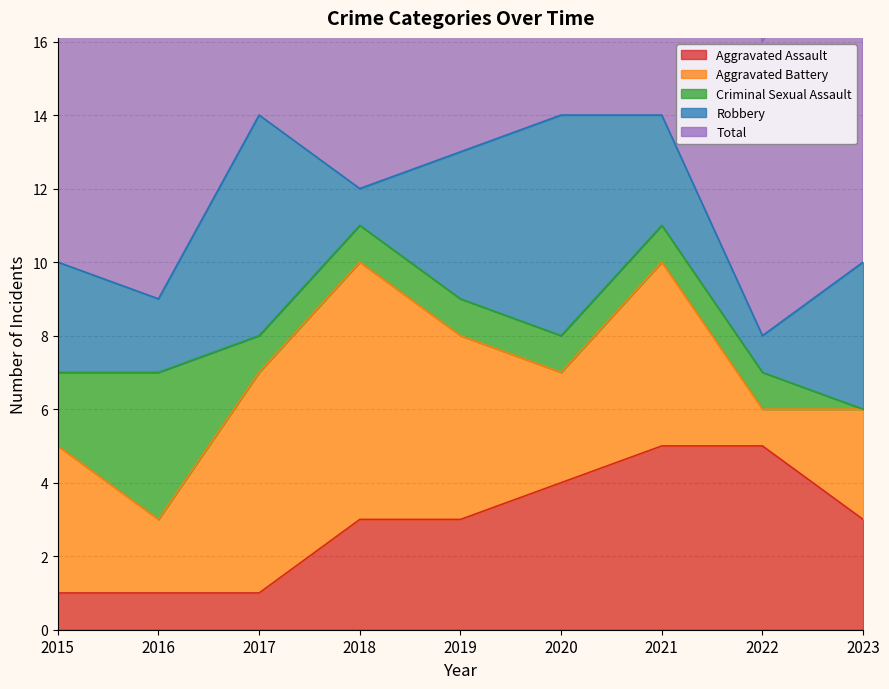

Rank the series at 2019 from highest to lowest value.

Total, Aggravated Battery, Robbery, Aggravated Assault, Criminal Sexual Assault